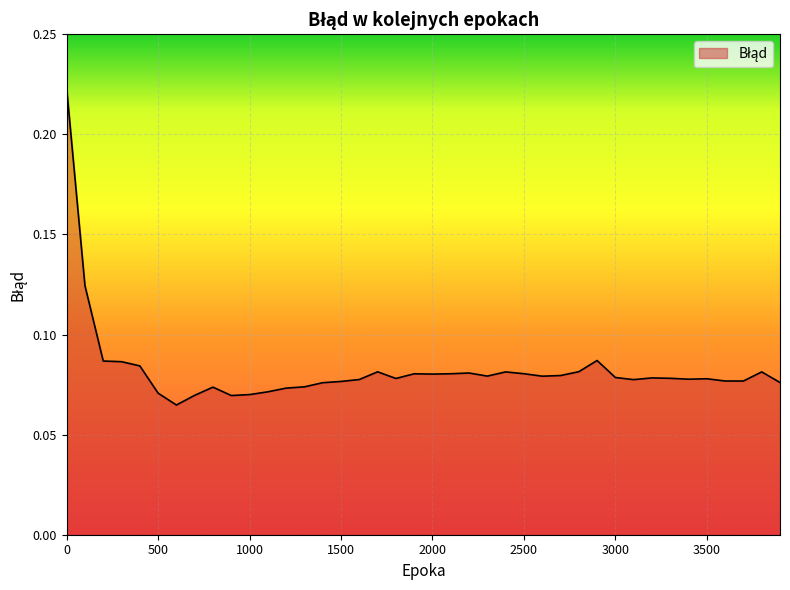

How many points are lower than both their immediate neighbors (excluding endpoints)?

9